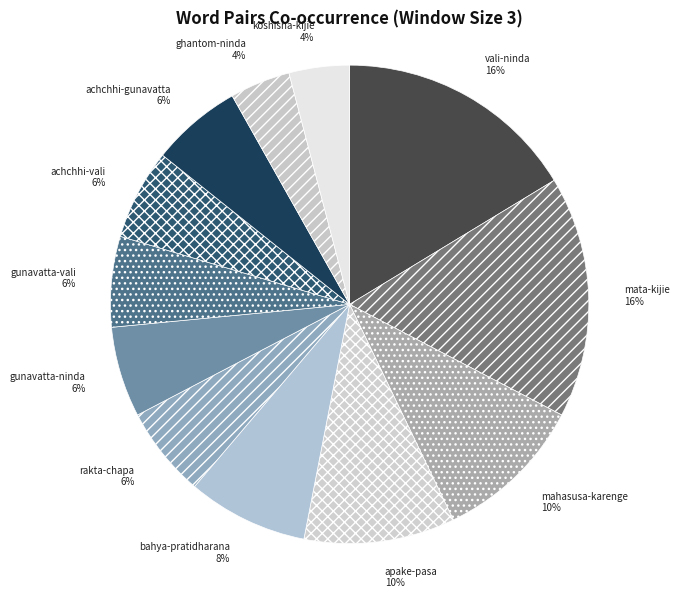

To the nearest percent, what is the combined percentage of ghantom-ninda and gunavatta-ninda?

10%